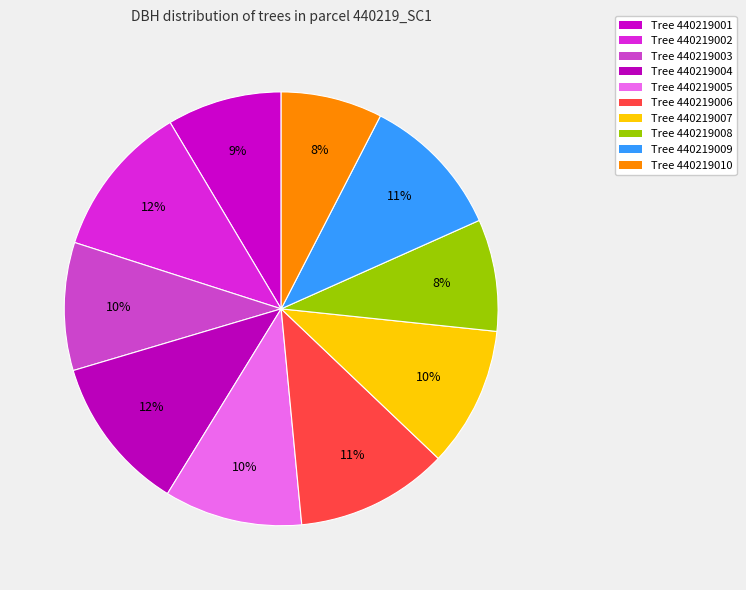

Which category has the biggest portion of the pie?

440219004